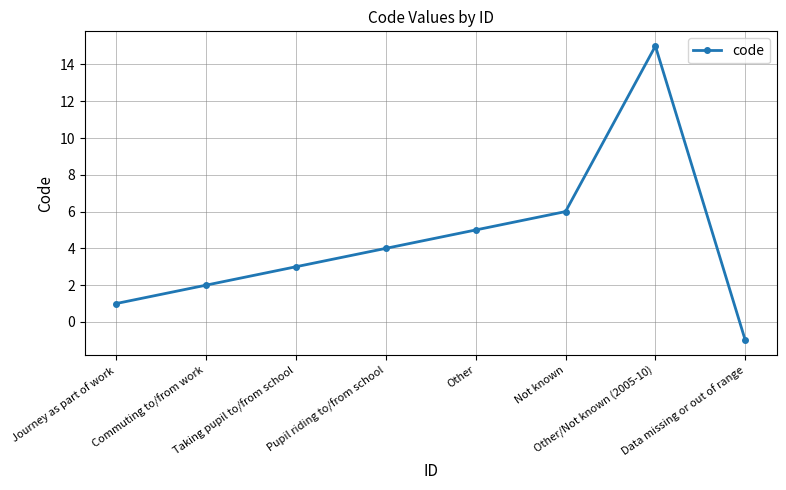

List the labels in order of value, smallest first.

Data missing or out of range, Journey as part of work, Commuting to/from work, Taking pupil to/from school, Pupil riding to/from school, Other, Not known, Other/Not known (2005-10)